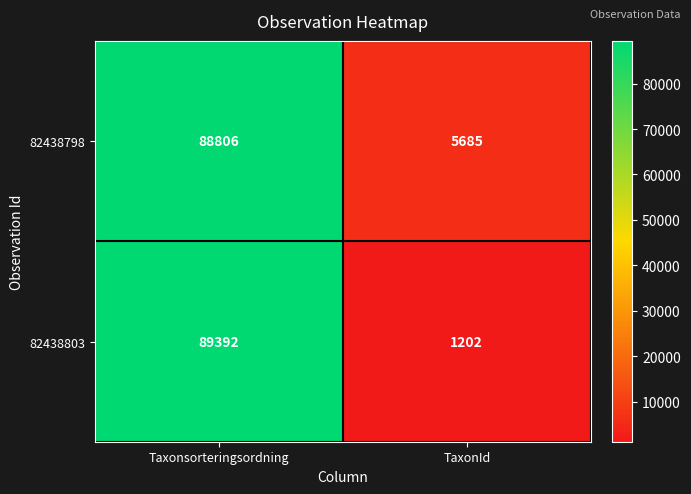

Rank the series by their maximum value, from lowest to highest.

82438798, 82438803